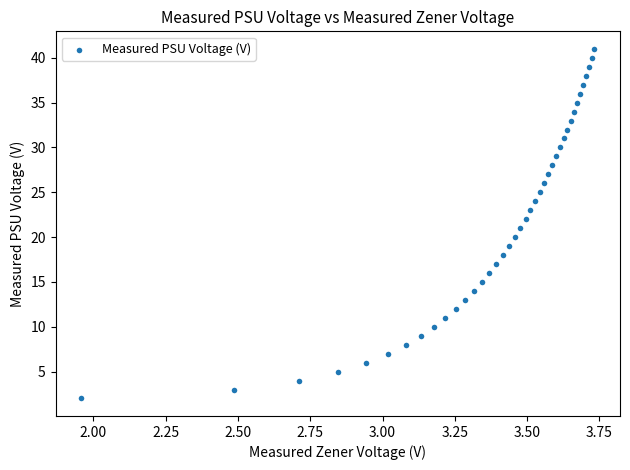

What is the range of Y values (max minus min)?

39.0